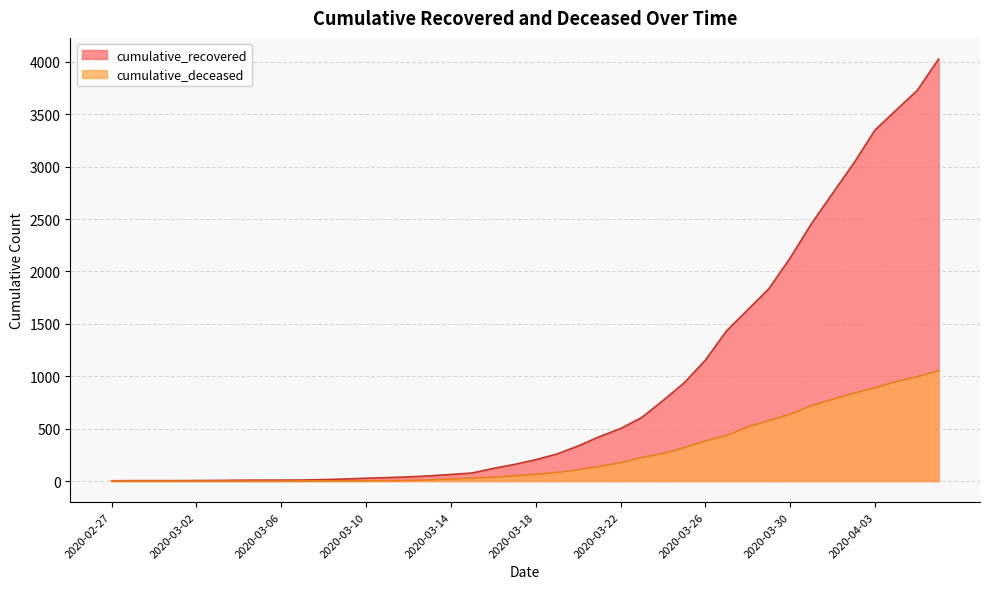

Rank the categories by cumulative_recovered value from lowest to highest.

2020-02-27, 2020-02-28, 2020-02-29, 2020-03-01, 2020-03-02, 2020-03-03, 2020-03-04, 2020-03-05, 2020-03-06, 2020-03-07, 2020-03-08, 2020-03-09, 2020-03-10, 2020-03-11, 2020-03-12, 2020-03-13, 2020-03-14, 2020-03-15, 2020-03-16, 2020-03-17, 2020-03-18, 2020-03-19, 2020-03-20, 2020-03-21, 2020-03-22, 2020-03-23, 2020-03-24, 2020-03-25, 2020-03-26, 2020-03-27, 2020-03-28, 2020-03-29, 2020-03-30, 2020-03-31, 2020-04-01, 2020-04-02, 2020-04-03, 2020-04-04, 2020-04-05, 2020-04-06